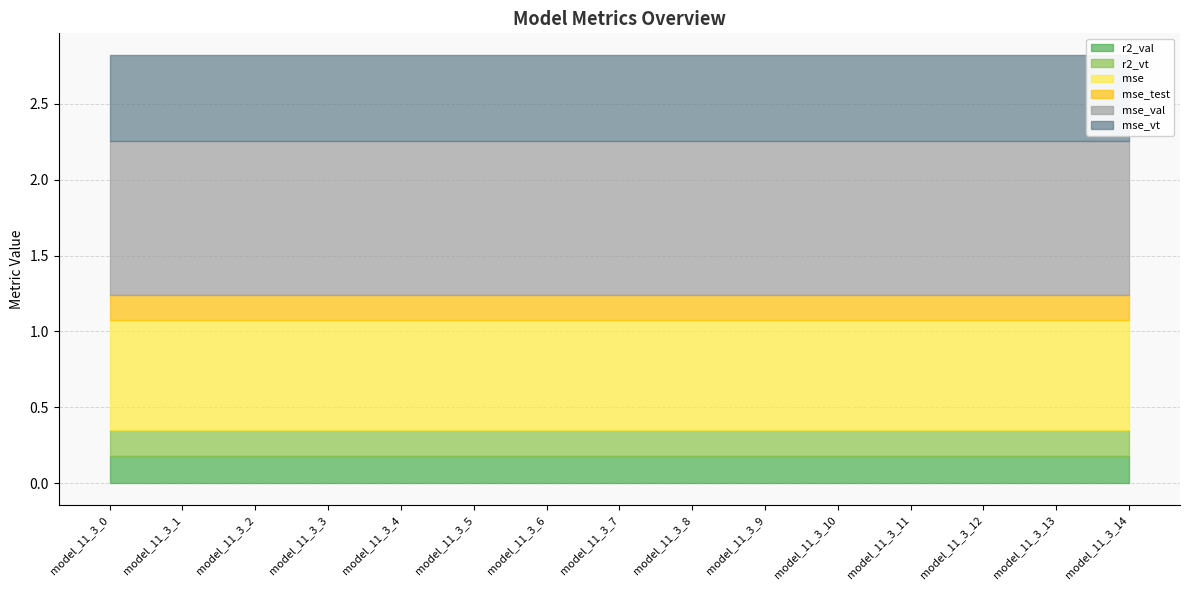

What is the average value of the mse series?

0.7